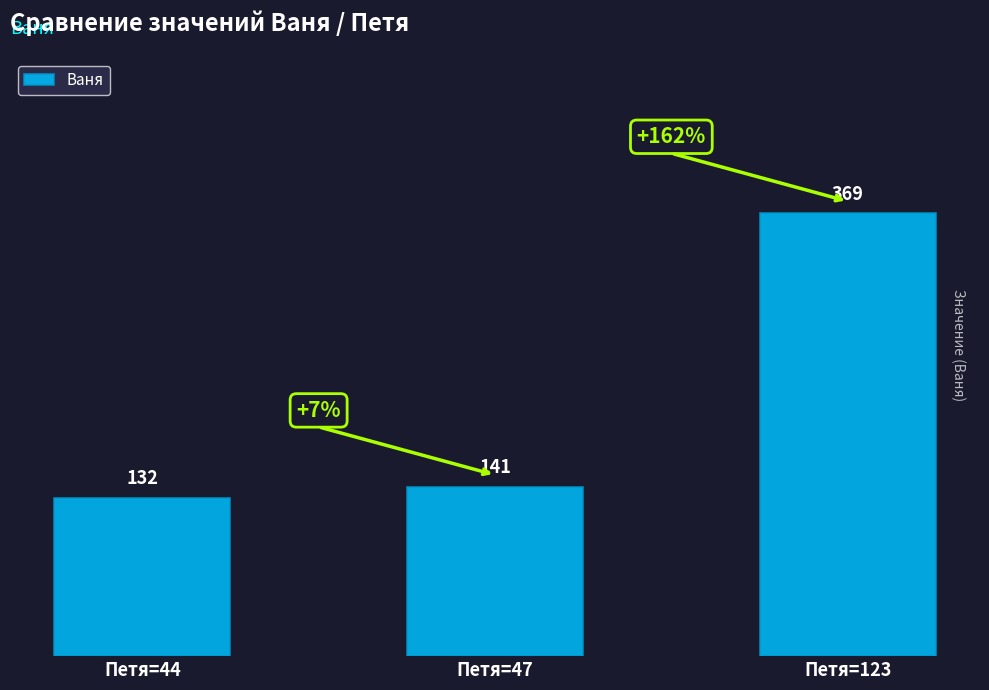

Does the chart contain stacked bars?

No